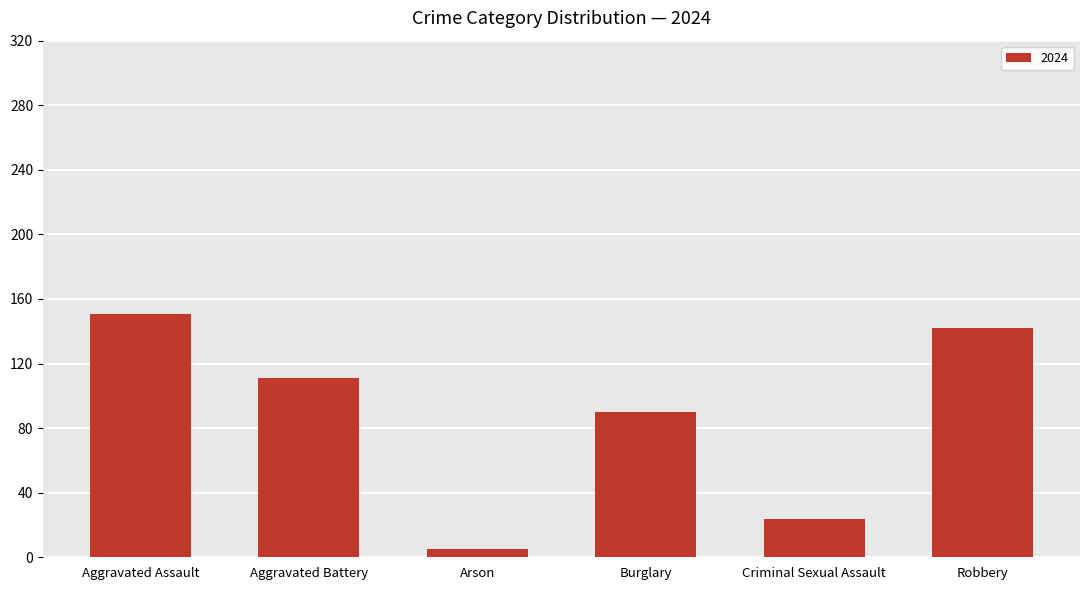

Reading left to right, transcribe all the data shown in this chart.

151	111	5	90	24	142